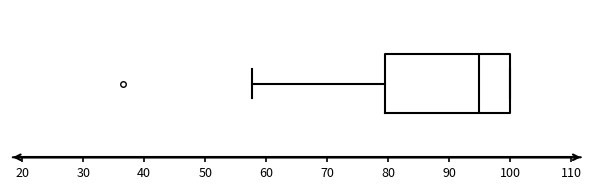

Where is the left edge of the box on the x-axis? The values are not printed on the chart, so give them approximately, as read against the axis.

80